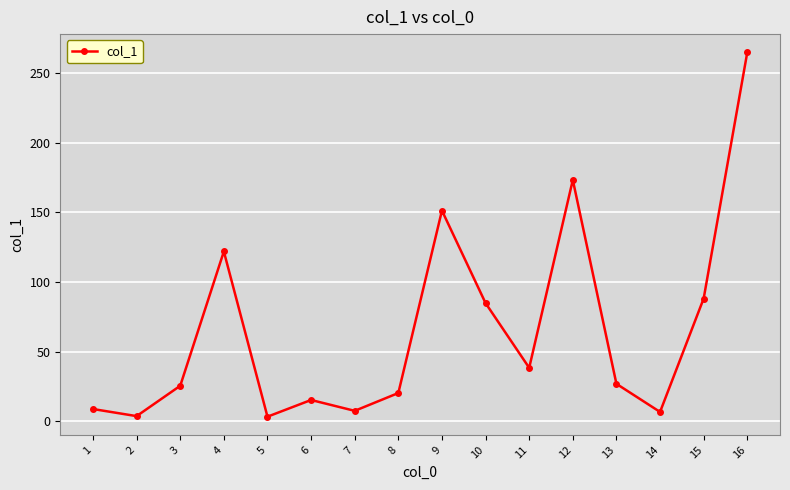

Is it true that the value at 15 is 88.1?

True